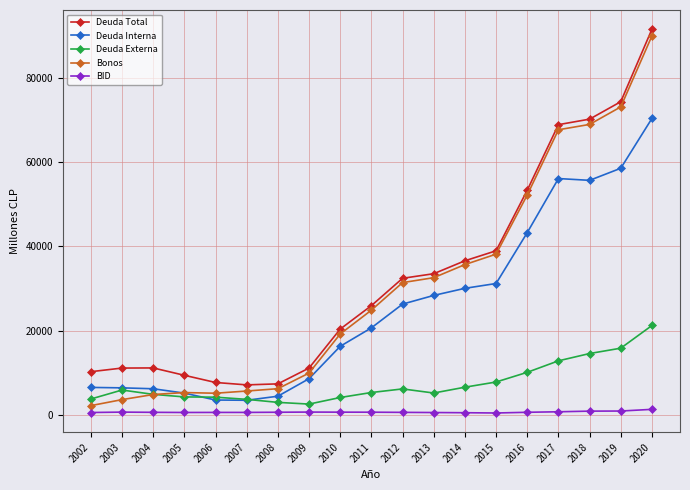

What is the difference between the maximum and minimum values in the Deuda Total series?

84531